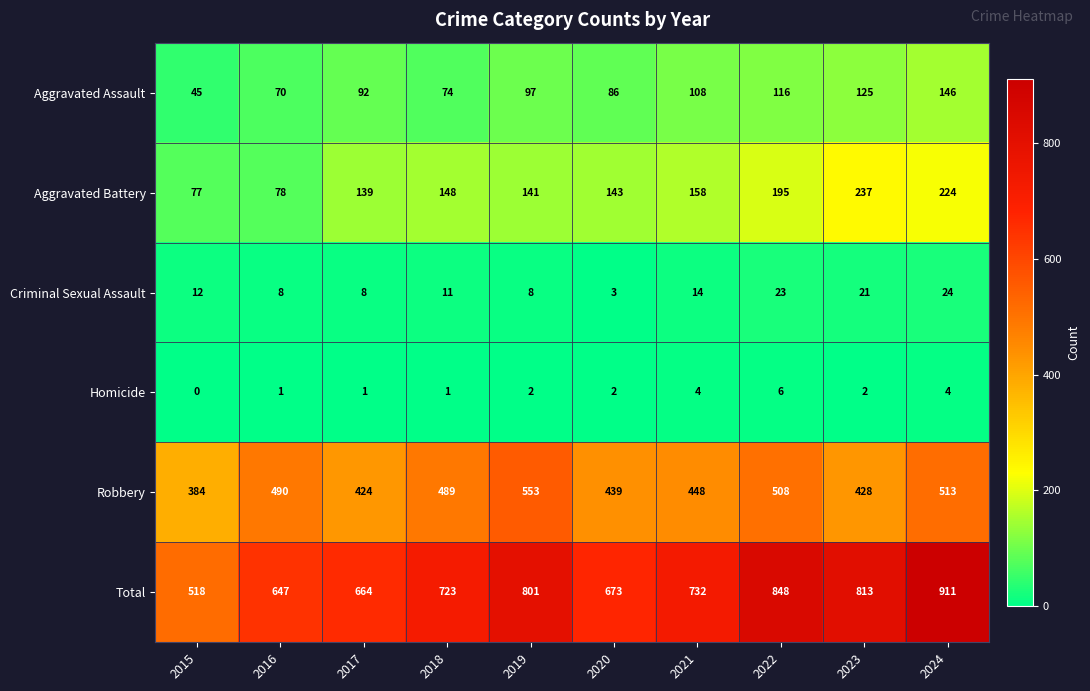

The value of Criminal Sexual Assault at 2021 is 20. True or false?

False